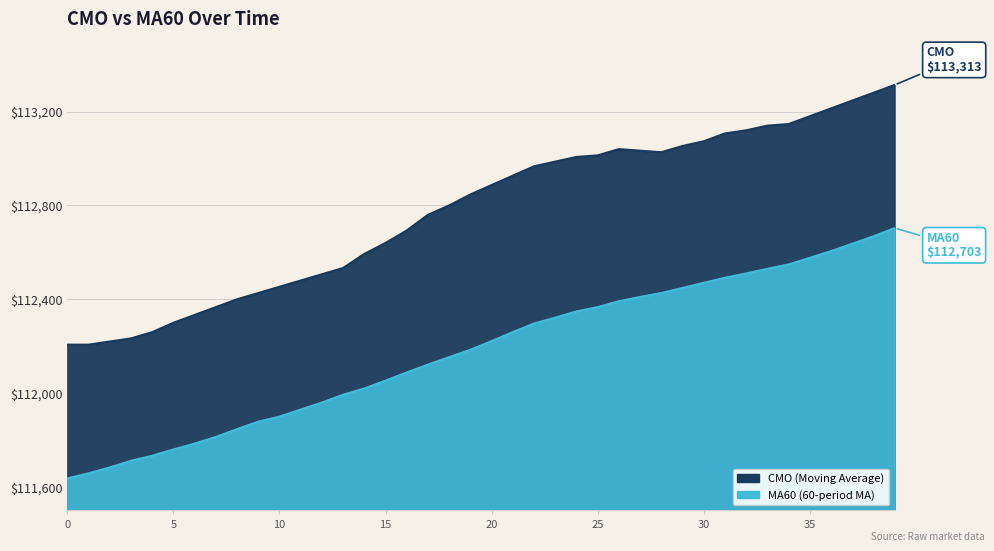

What is the greatest value displayed?

113313.3